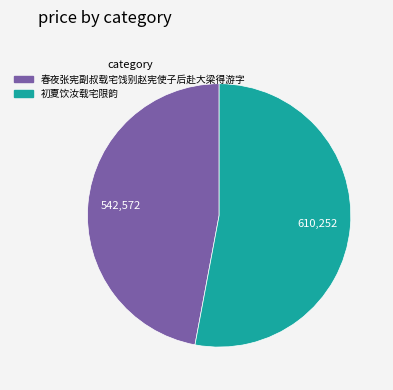

Is it true that 初夏饮汝载宅限韵 is 53% of the pie?

True